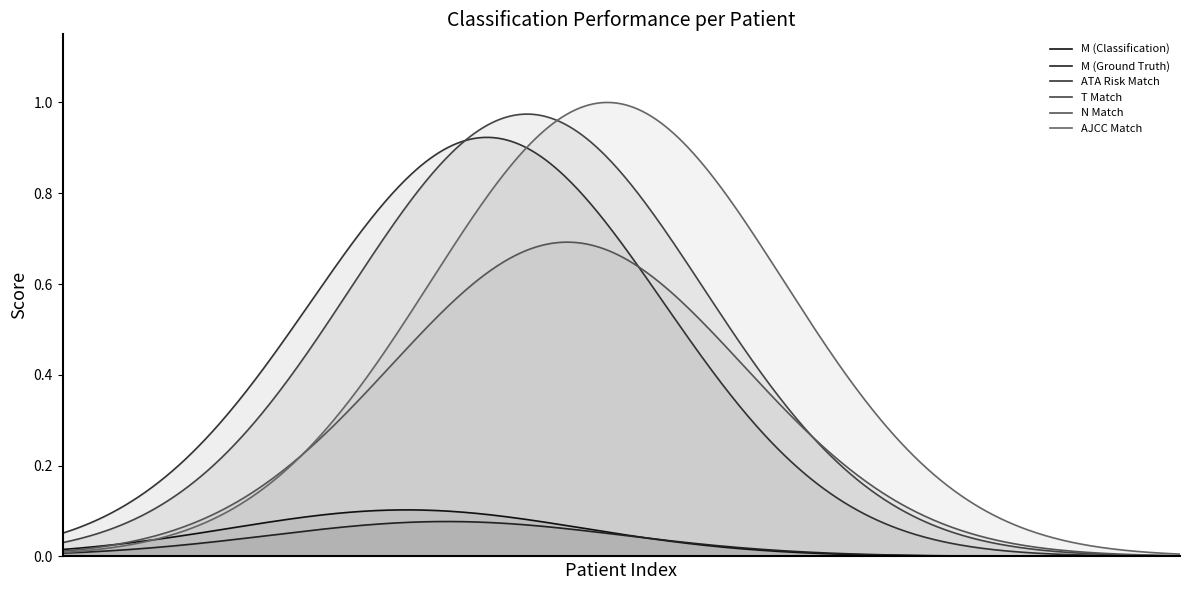

True or false: M (Ground Truth) and ATA Risk Match intersect in this chart.

False